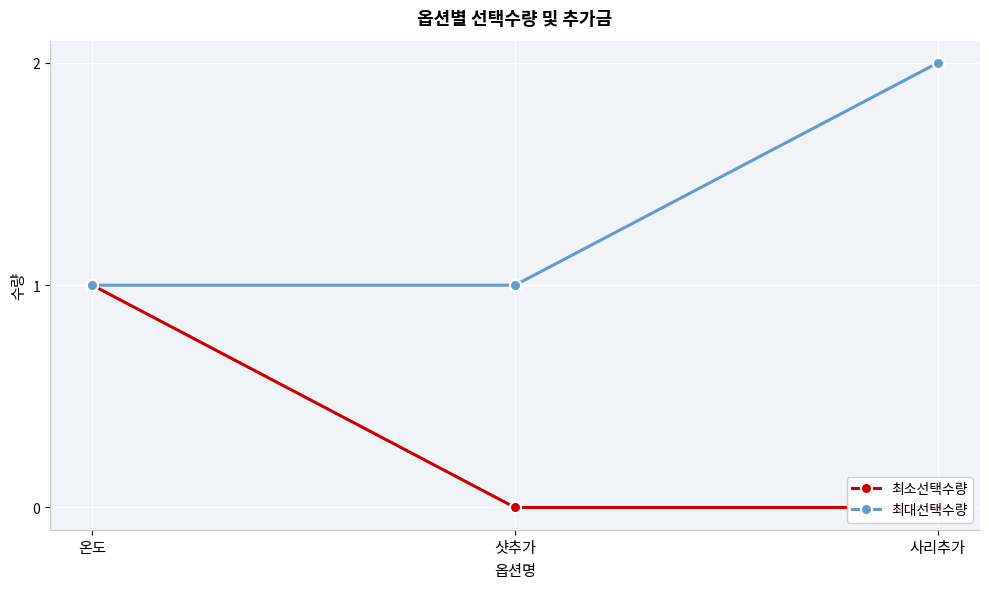

At how many categories does at least one series exceed 1?

1